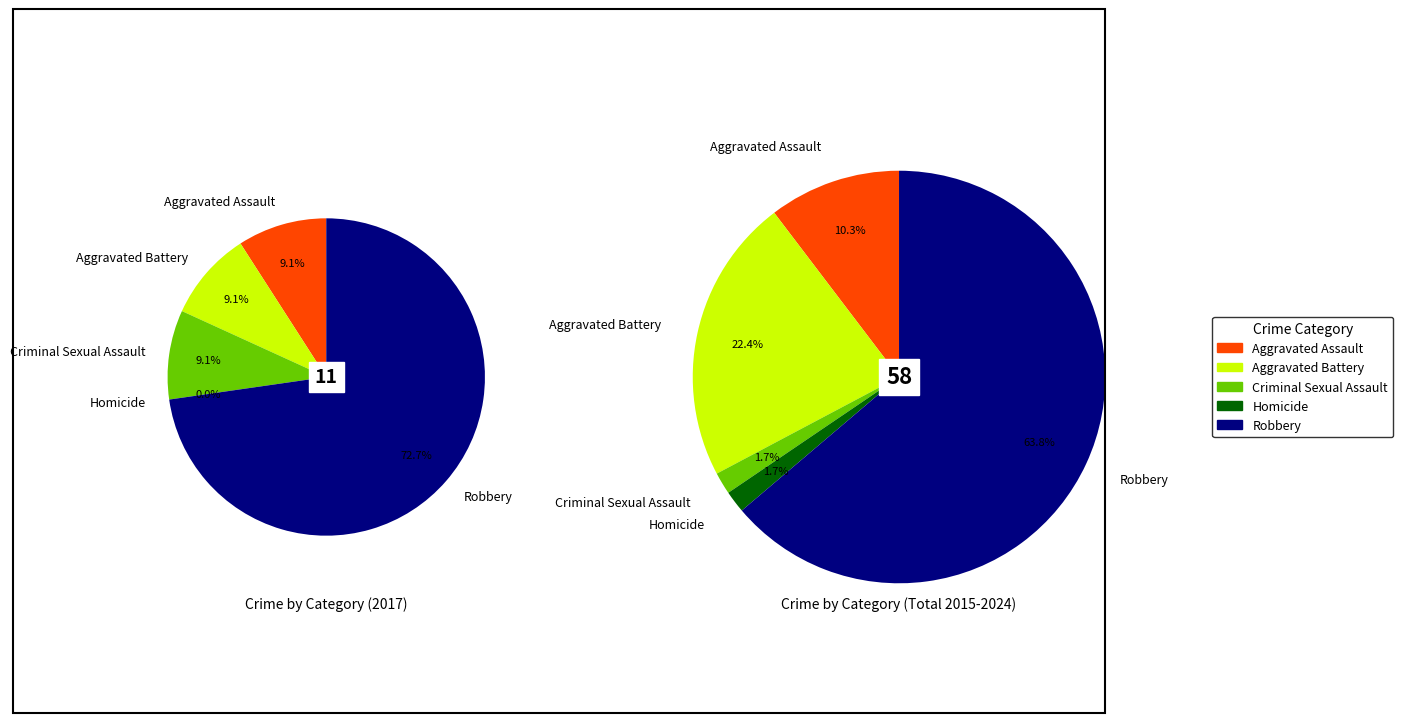

Which series has the widest spread of values?

values_total